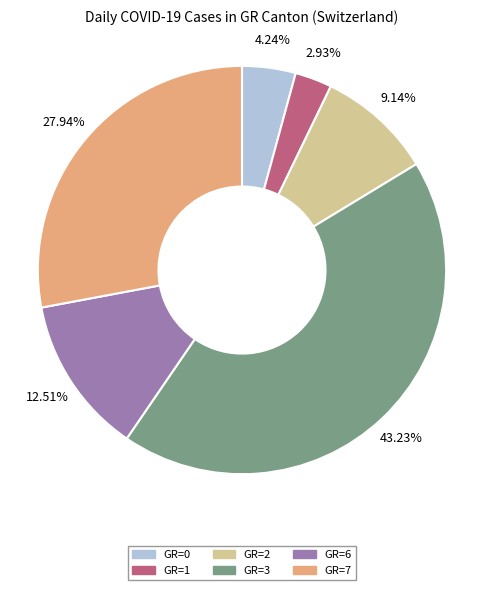

Is there a majority slice in this chart?

No